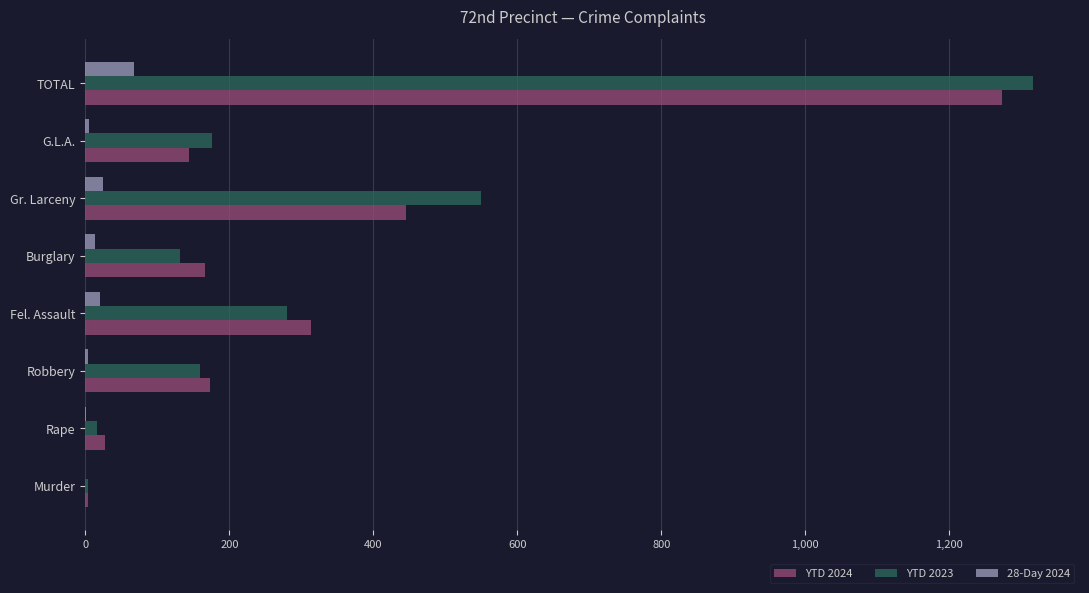

What are all the series names shown in the legend?

YTD 2024, YTD 2023, 28-Day 2024